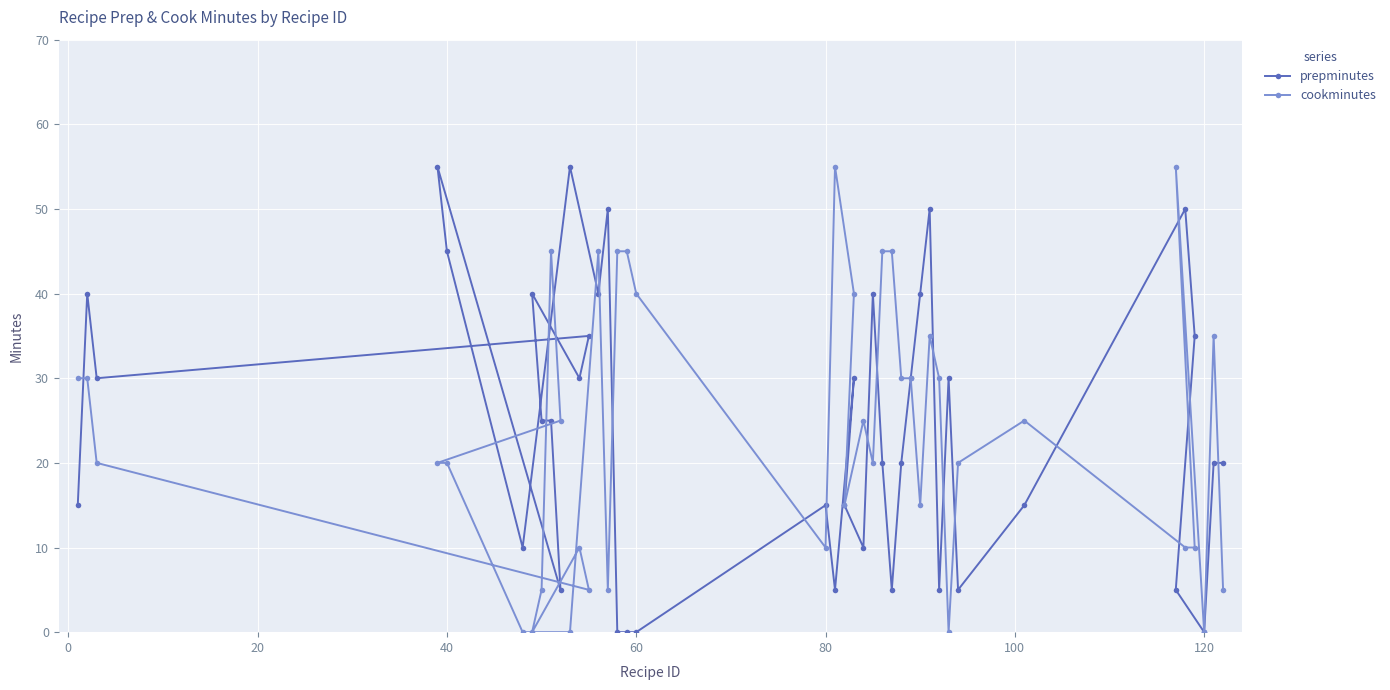

The prepminutes series shows 77 at 40. True or false?

False